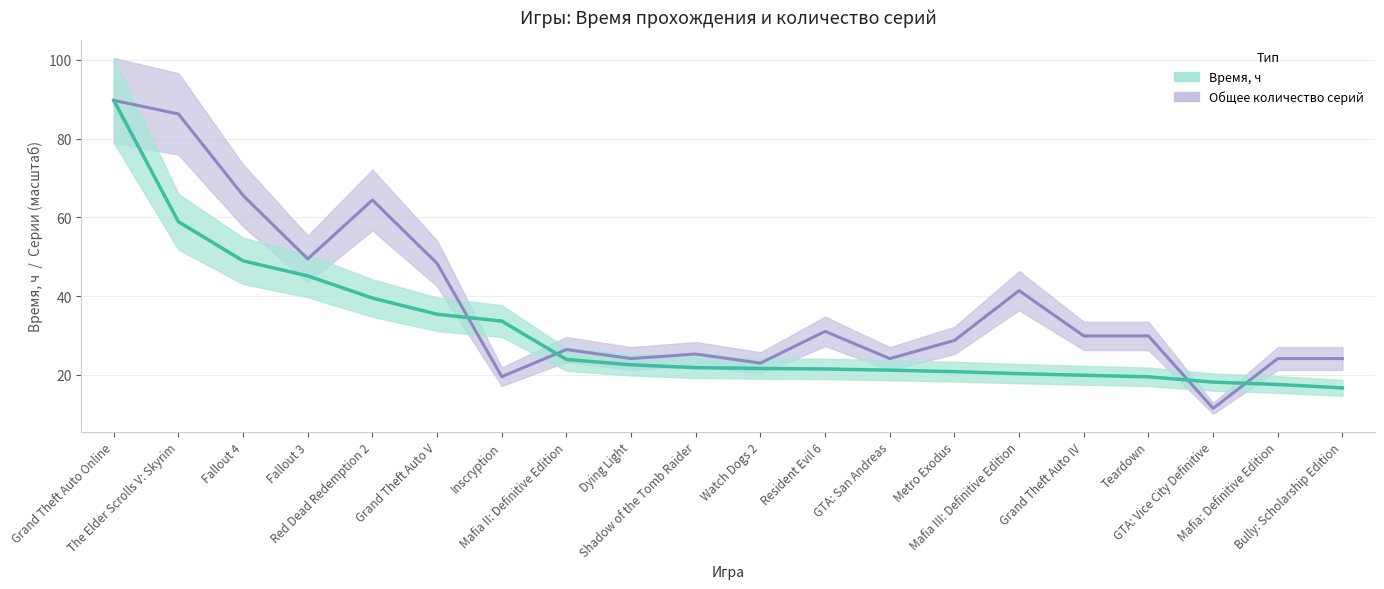

Rank the series at Shadow of the Tomb Raider from lowest to highest value.

Время, ч, Общее количество серий